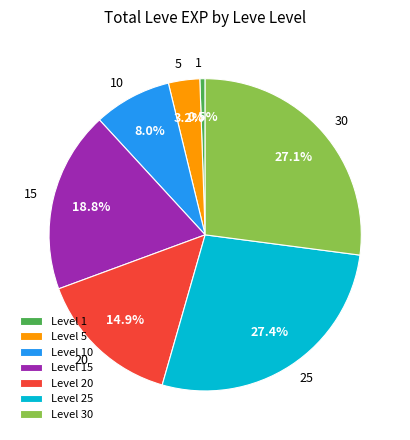

Is there a majority slice in this chart?

No